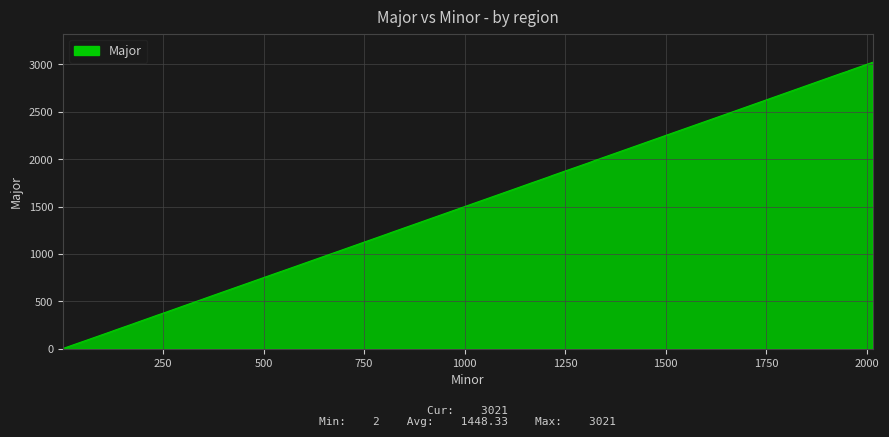

What is the greatest value displayed?

3021